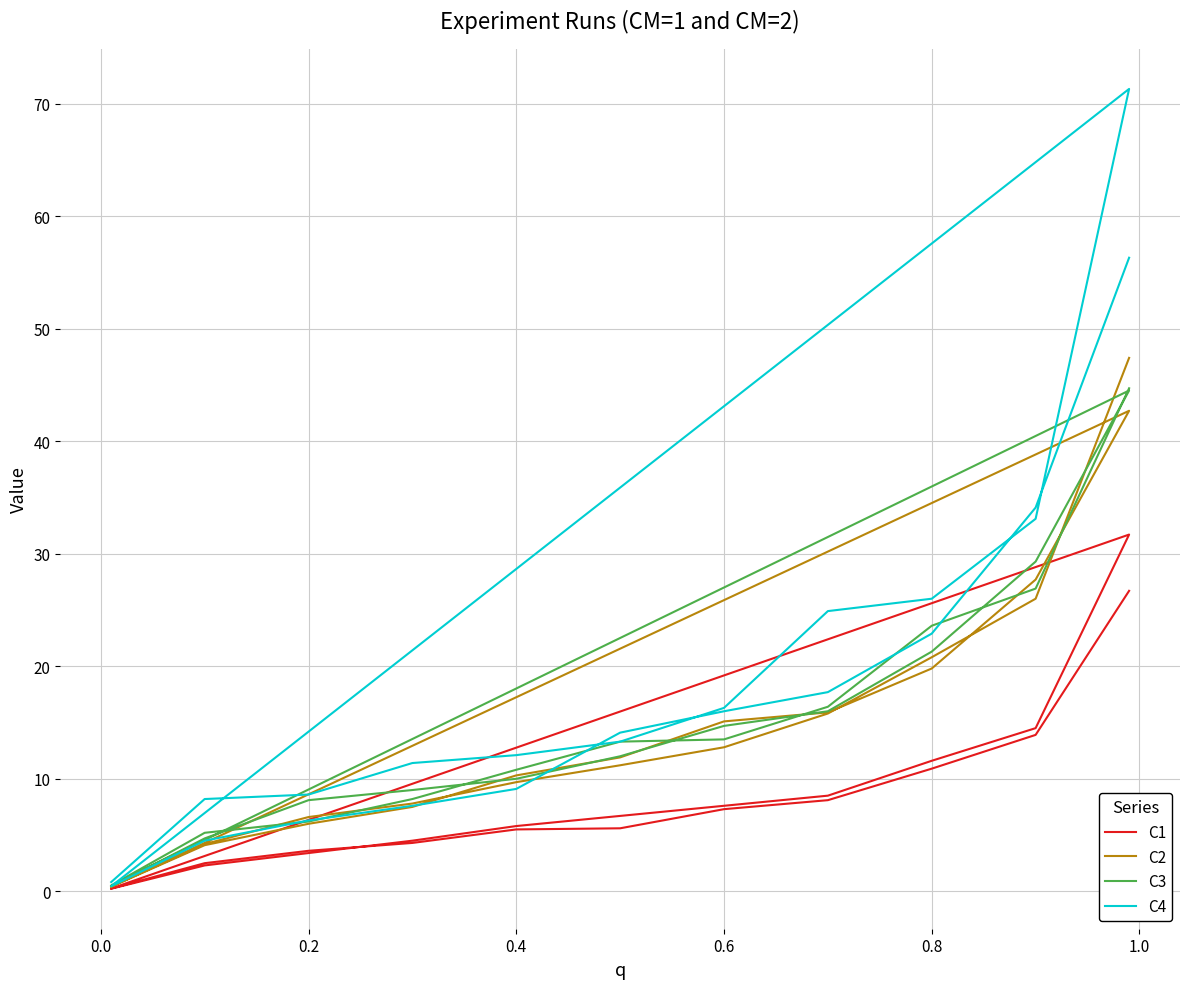

List the series in order of their peak value, highest first.

C4, C2, C3, C1